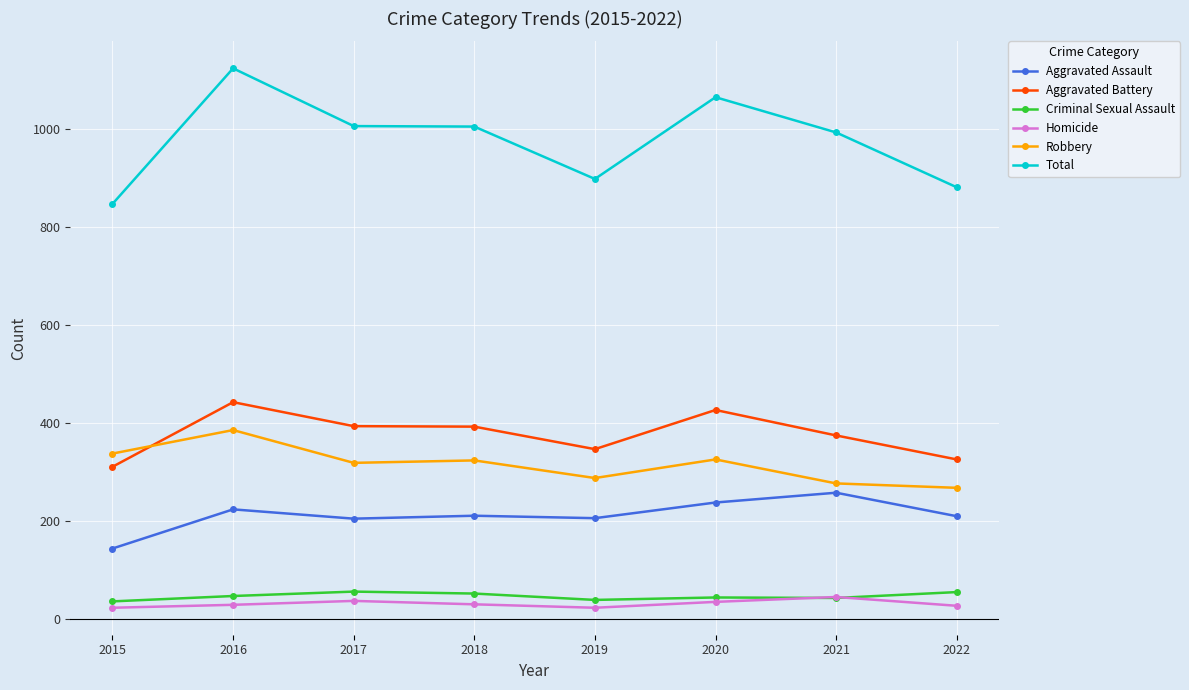

True or false: Total and Aggravated Assault cross at least once.

False